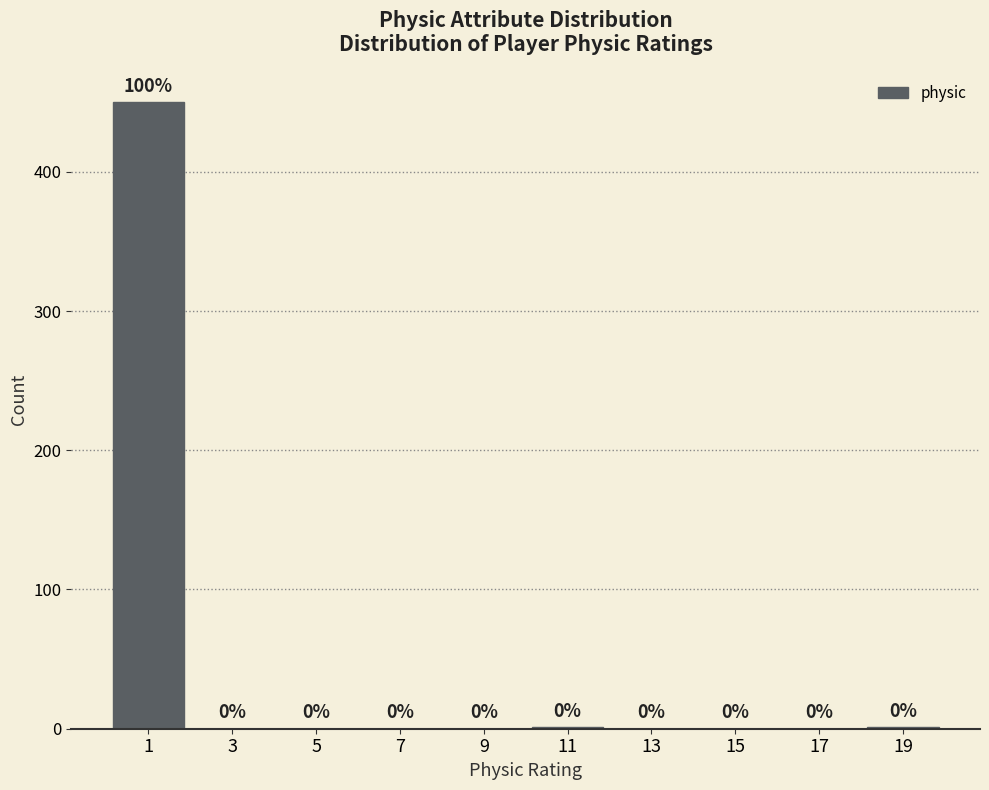

Over which range of the x-axis is the bar tallest?

0 to 2